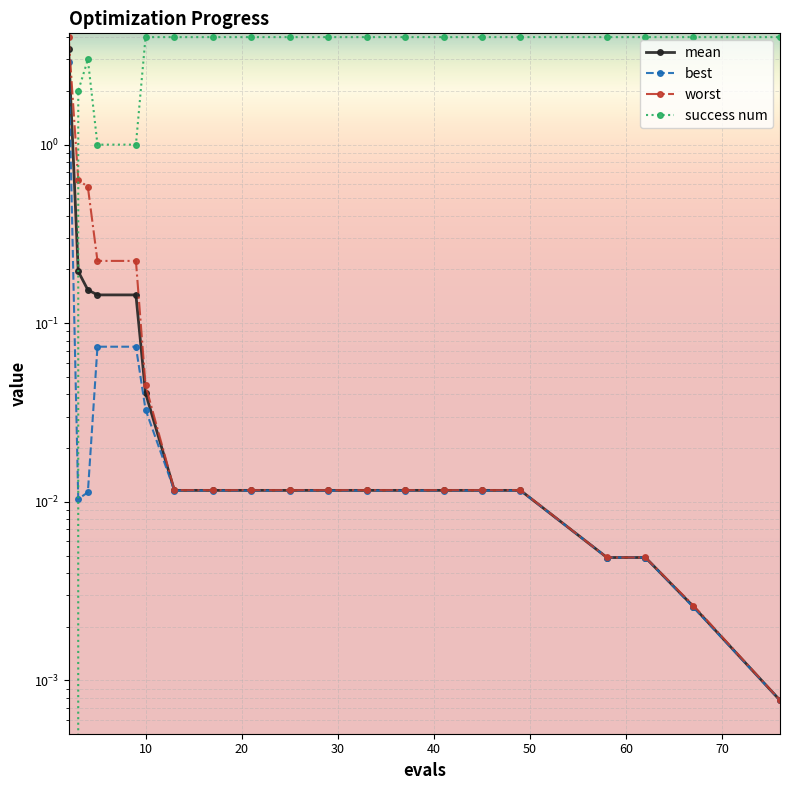

What is the average value of the worst series?

0.3